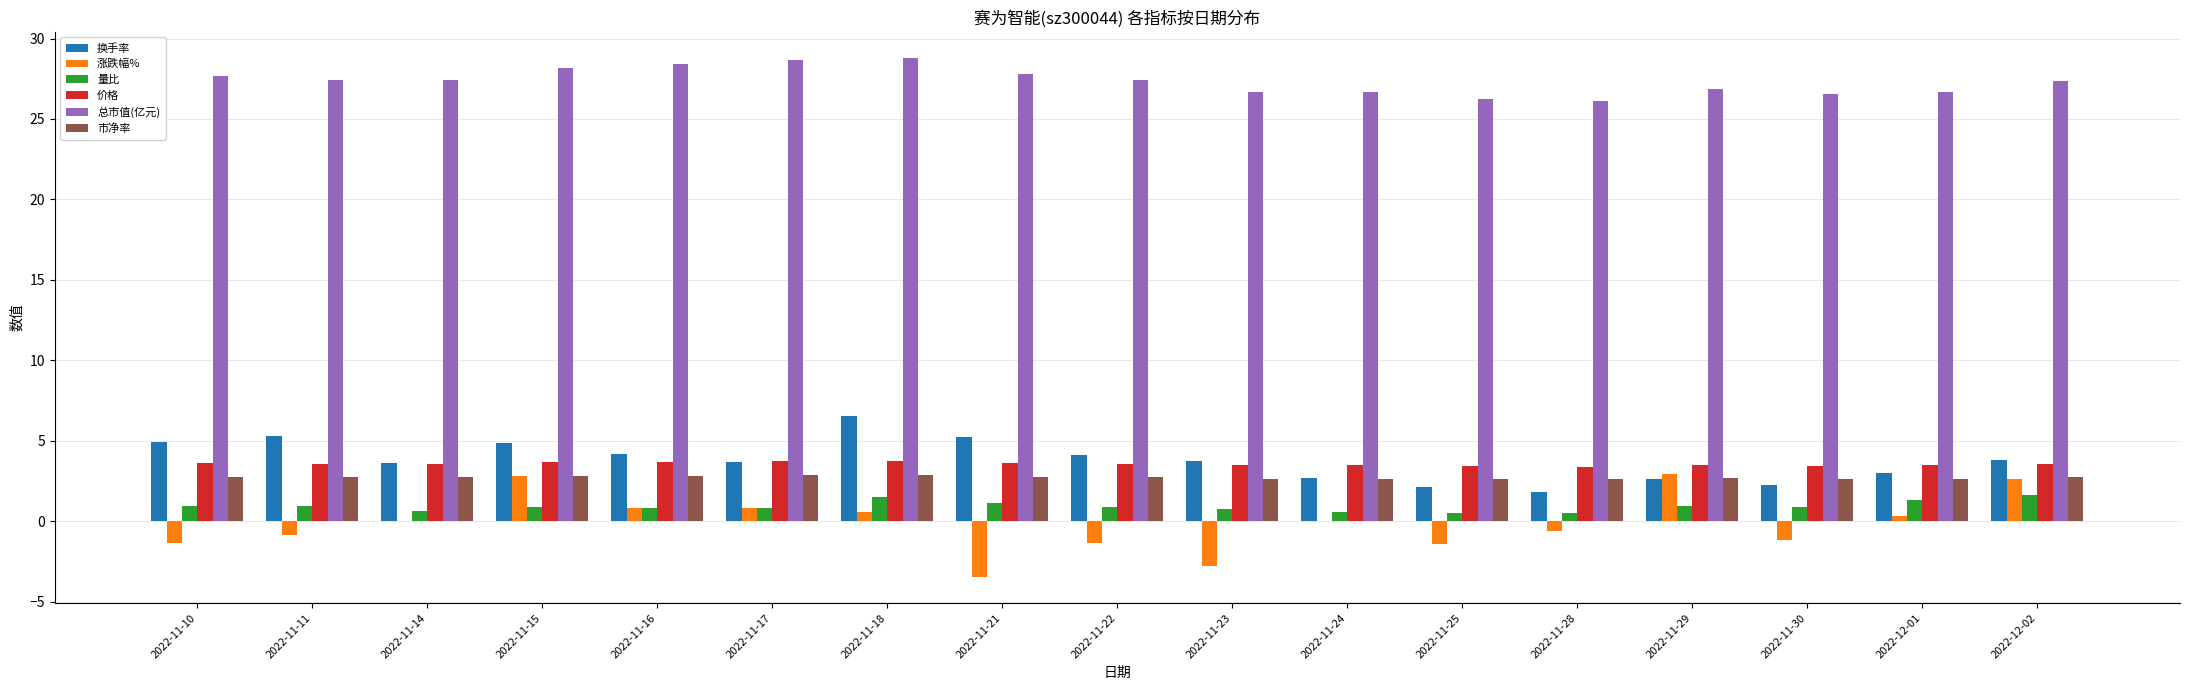

What is the sum of all 涨跌幅% values?

-2.3